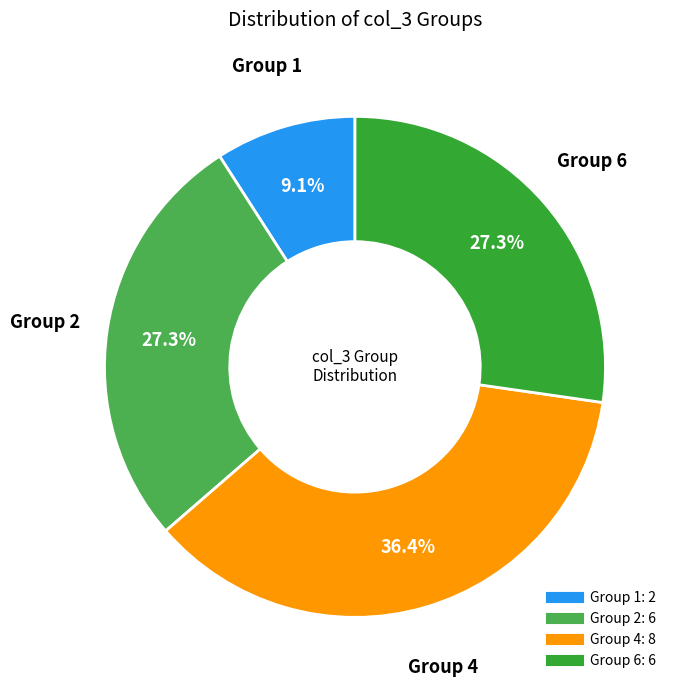

Count the number of slices in the pie.

4